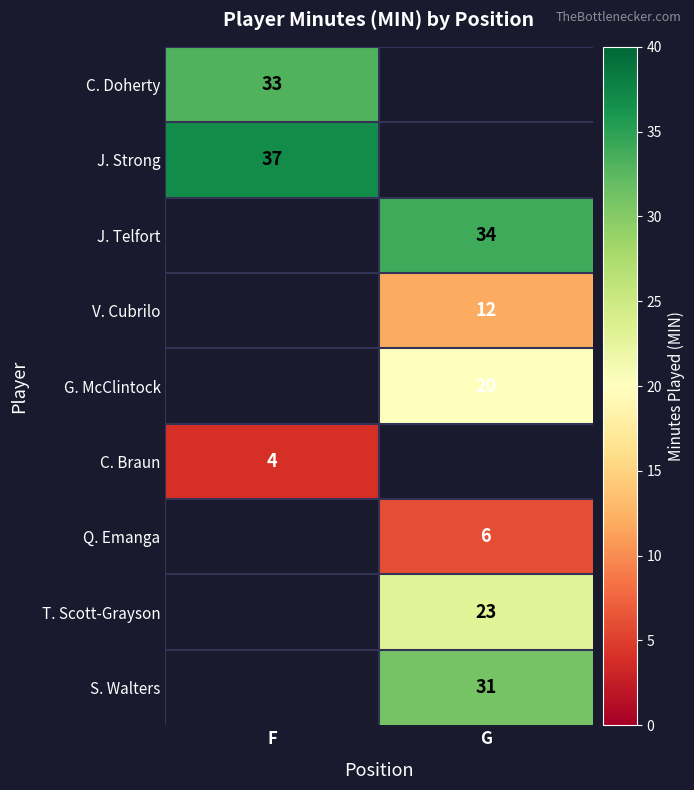

What is the spread (max minus min) of values at F?

33.0